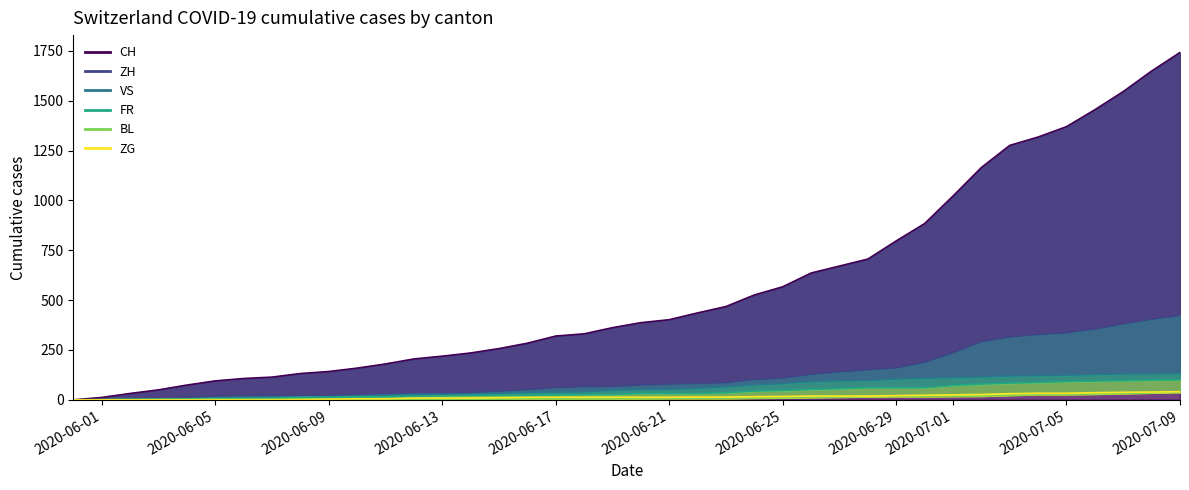

Reading right to left, transcribe all the data shown in this chart.

CH: 1742	1649	1546	1455	1370	1318	1276	1165	1022	884	797	706	671	636	567	526	468	436	402	387	362	331	320	284	257	235	219	205	180	159	142	132	114	107	95	74	50	32	12	0
ZH: 424	405	382	356	337	329	316	293	237	189	161	152	141	129	110	103	87	83	80	75	68	67	62	52	45	38	33	30	28	26	23	23	23	23	19	13	5	2	0	0
VS: 132	130	130	127	124	122	120	115	112	109	105	97	96	92	82	75	65	58	53	52	48	40	39	37	32	28	28	28	24	20	16	15	10	7	7	4	2	2	1	0
FR: 100	99	96	94	92	87	84	79	72	61	61	61	56	52	47	44	36	32	32	32	27	26	24	23	22	22	20	16	16	15	13	13	9	7	7	5	3	2	0	0
BL: 38	35	32	29	27	27	23	19	18	17	17	16	14	12	10	9	7	7	7	6	5	5	5	5	4	4	4	4	4	4	3	3	3	3	3	2	2	1	1	0
ZG: 41	39	38	36	33	33	31	27	25	23	21	19	19	19	17	16	14	14	13	13	13	13	13	12	11	9	9	9	5	5	3	1	0	0	0	0	0	0	0	0